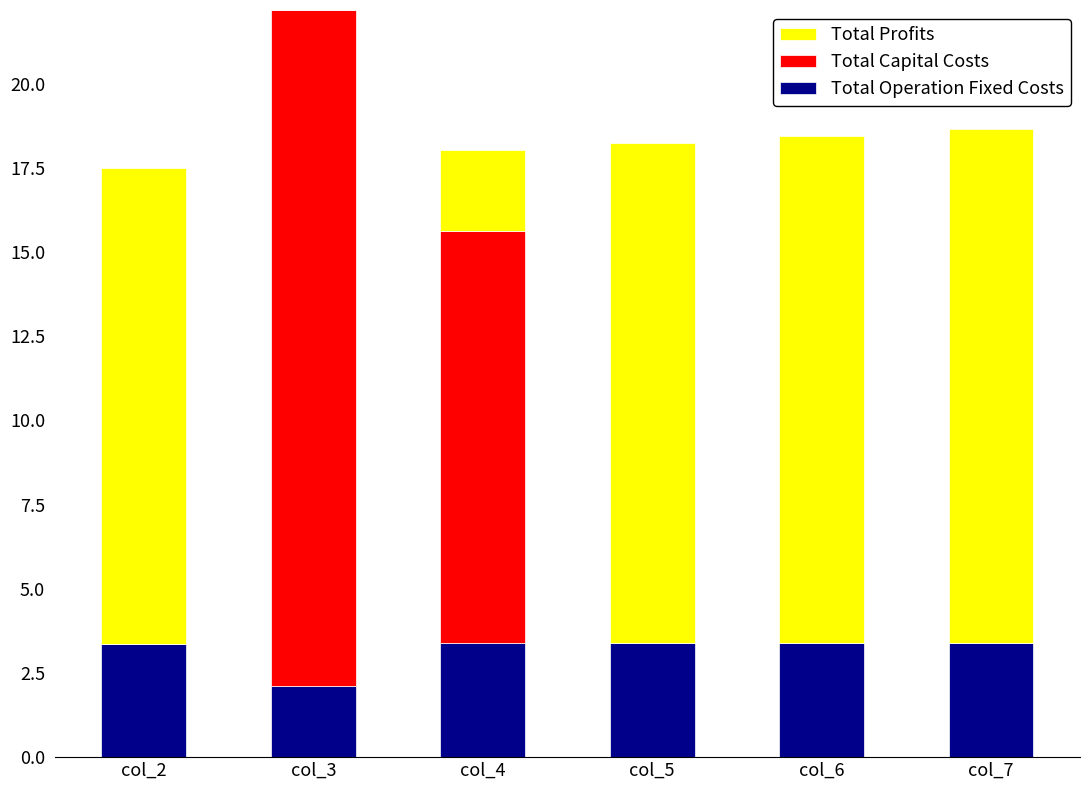

Does the chart contain stacked bars?

Yes